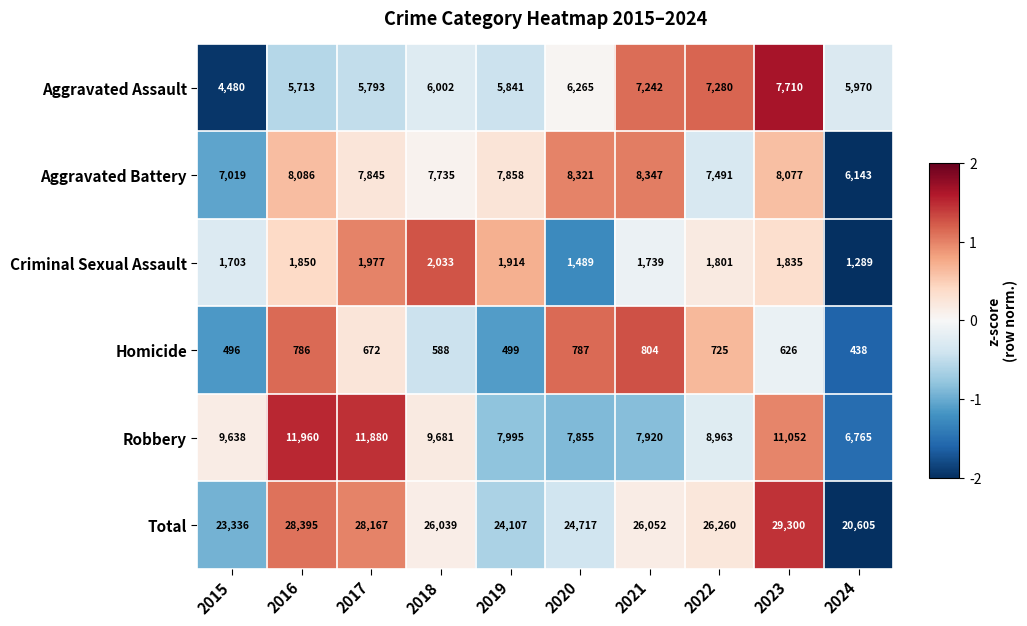

At which category is the sum across all series the highest?

2023